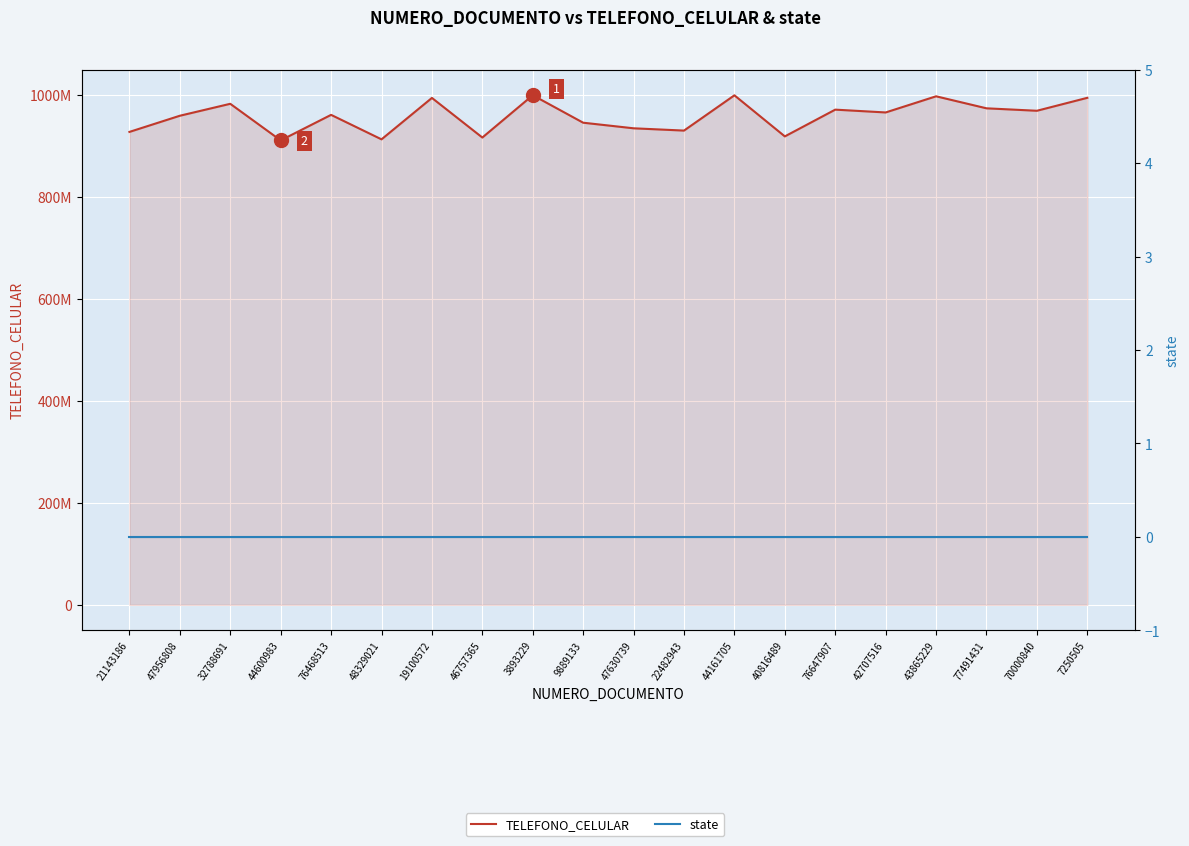

At which label does TELEFONO_CELULAR reach its peak?

3893229